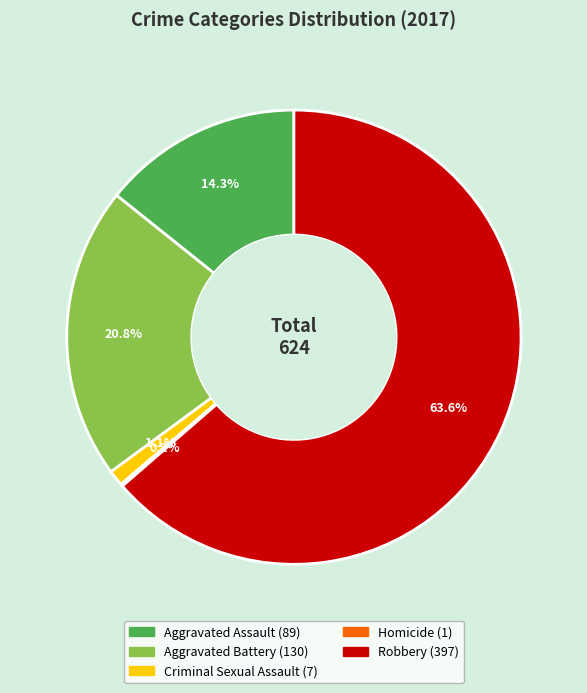

To the nearest percent, what portion does Criminal Sexual Assault represent?

1%